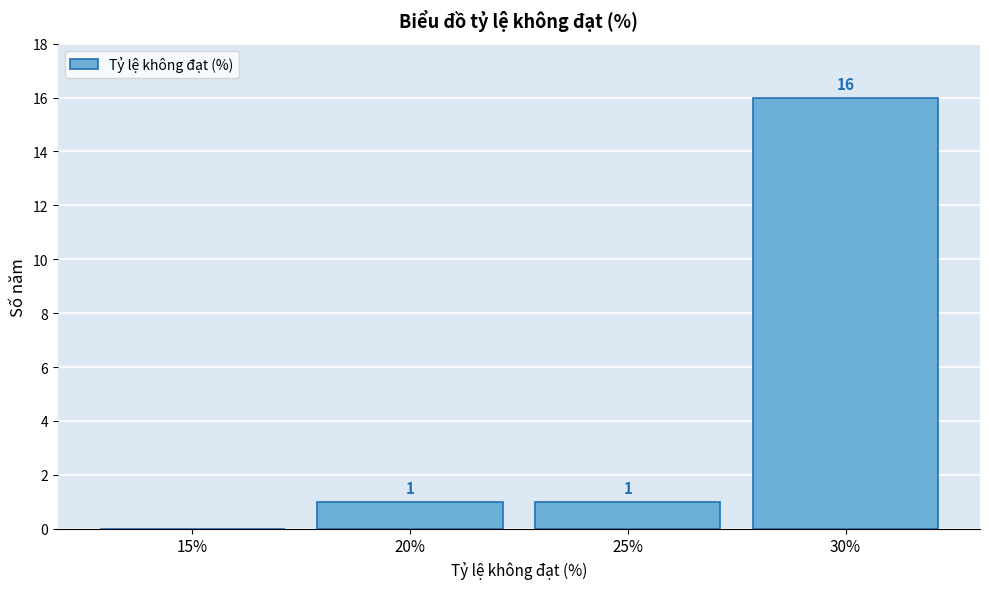

Reading left to right, transcribe all the data shown in this chart.

15%=0	20%=1	25%=1	30%=16